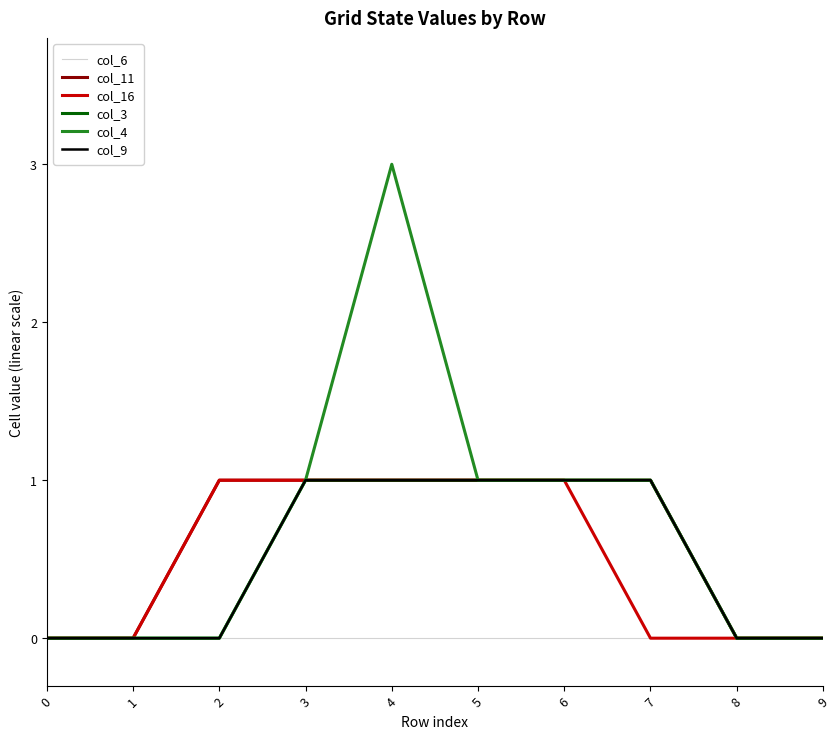

What is the difference between the maximum and minimum values in the col_11 series?

1